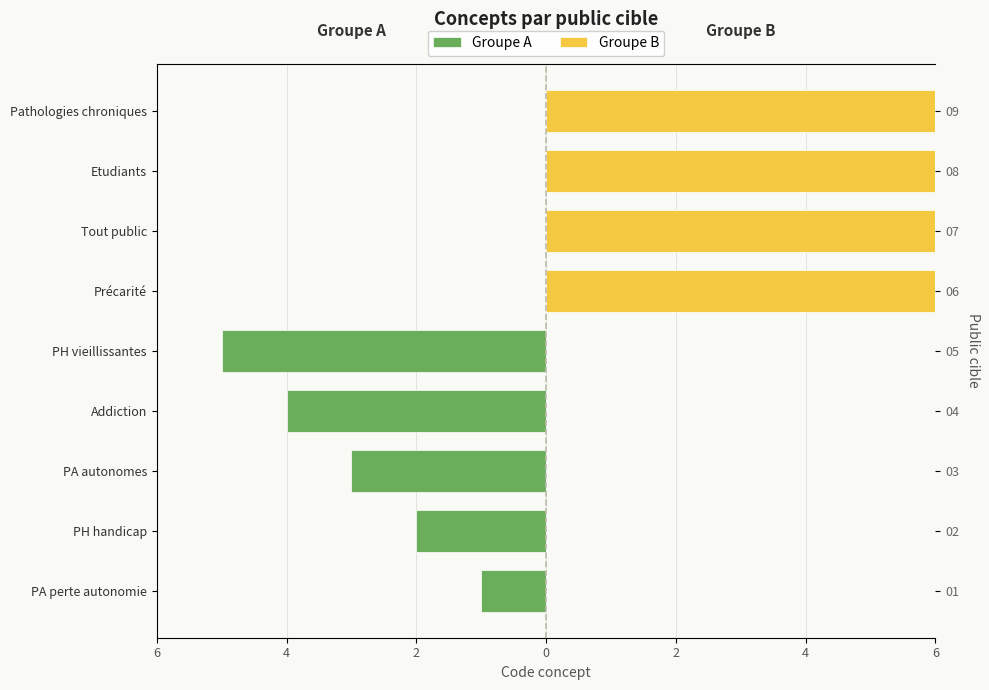

At how many categories does at least one series exceed 7?

2